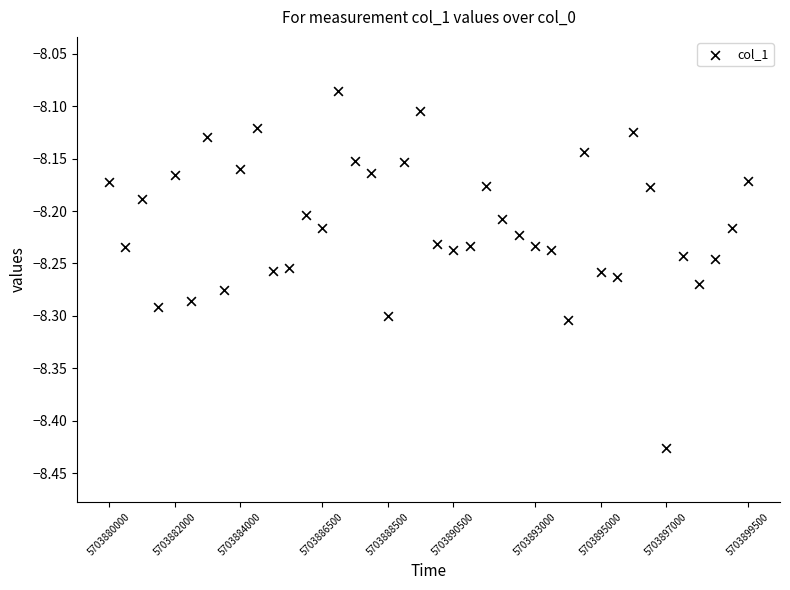

How many data points are displayed?

40